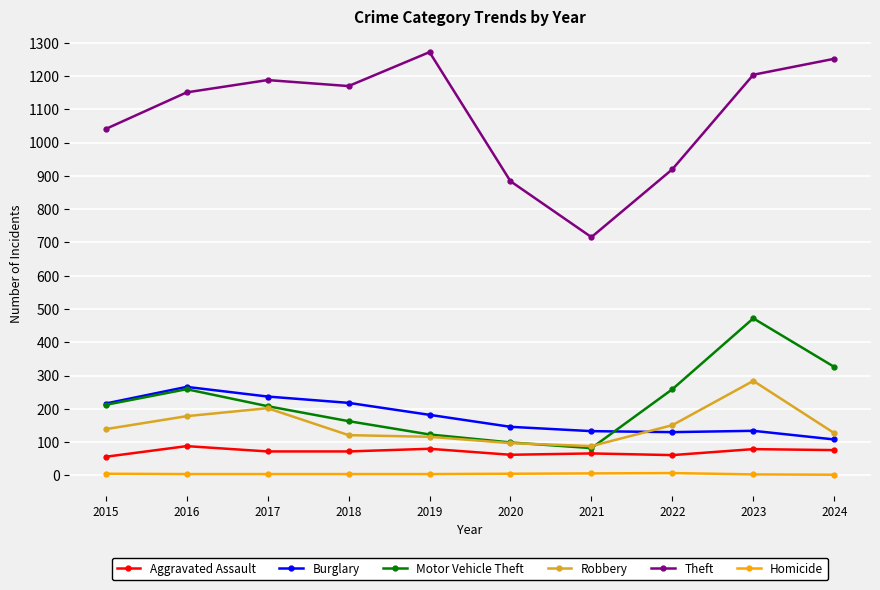

What is the difference between the second highest and minimum values in the Aggravated Assault series?

24